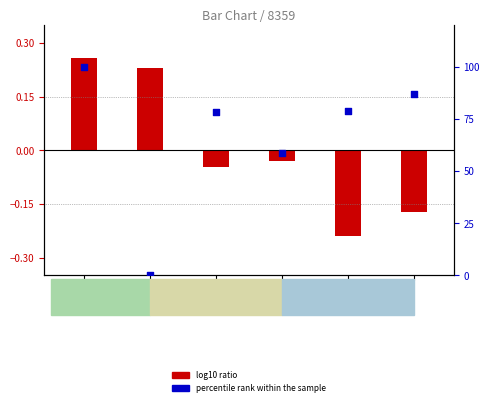

What is the total value across all series at FC=4?

78.8